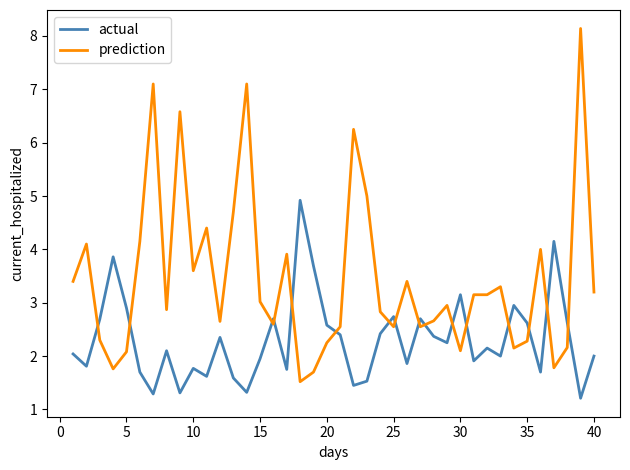

Which series has the largest range (max minus min)?

prediction